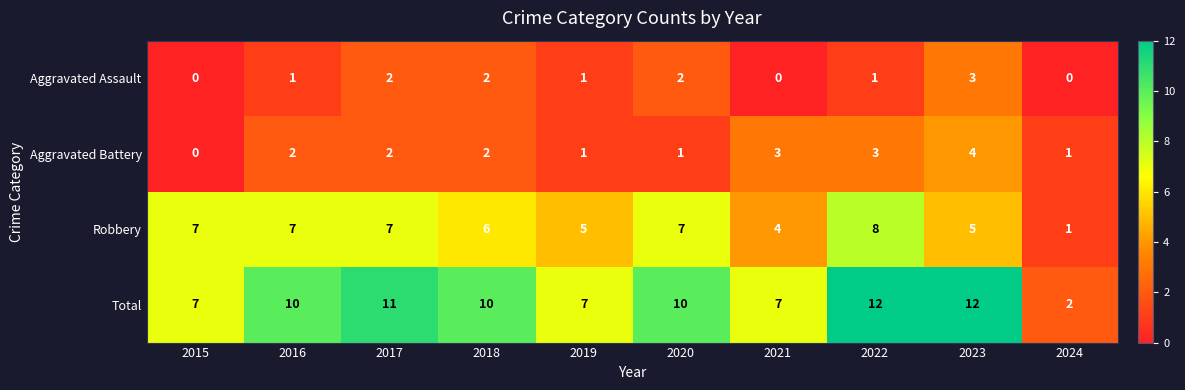

Is it true that Aggravated Battery equals 1 at 2024?

True